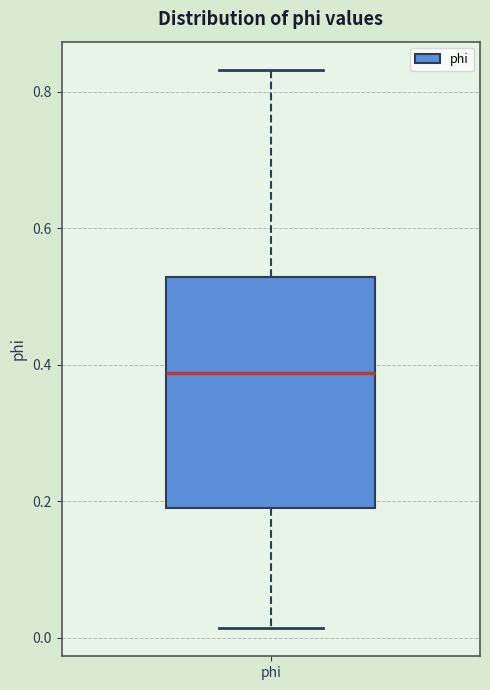

Where does the upper whisker of the box for phi end on the y-axis? The values are not printed on the chart, so give them approximately, as read against the axis.

0.84